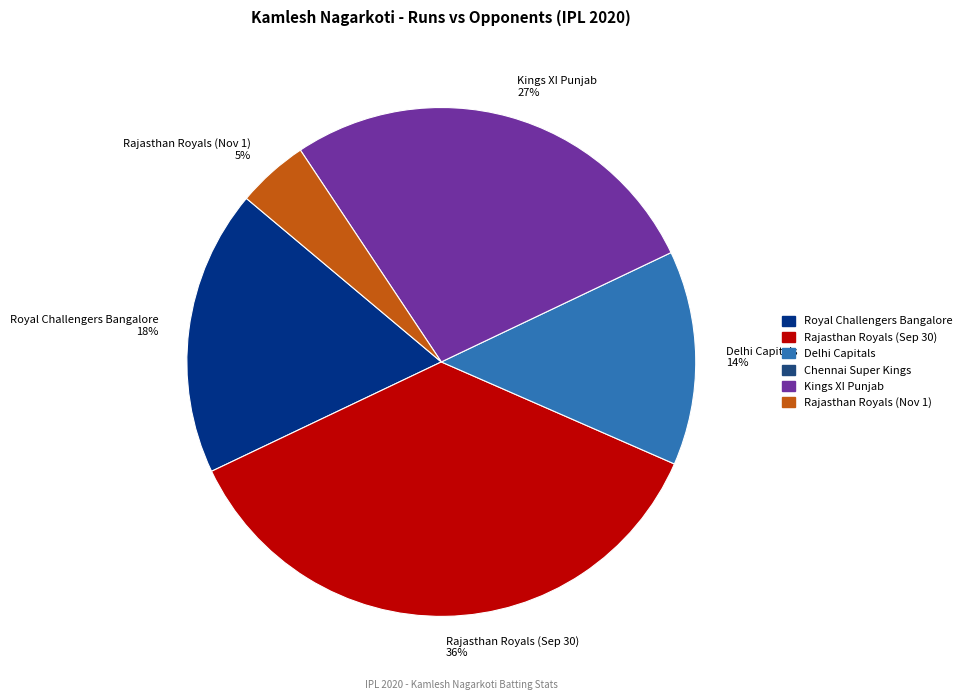

Rank the categories by value from lowest to highest.

Rajasthan Royals (Nov 1) 5%, Delhi Capitals 14%, Royal Challengers Bangalore 18%, Kings XI Punjab 27%, Rajasthan Royals (Sep 30) 36%